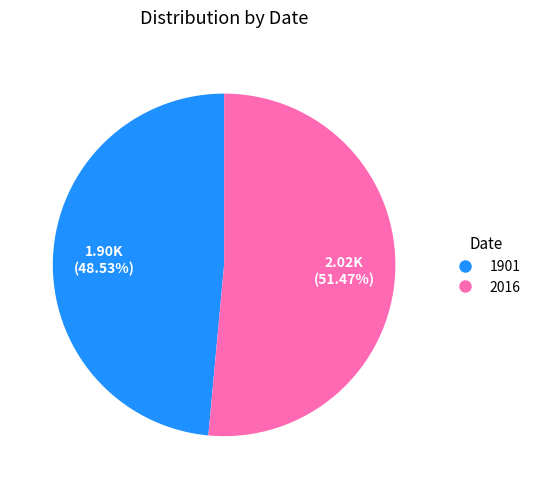

Rank the categories by value from lowest to highest.

1901, 2016